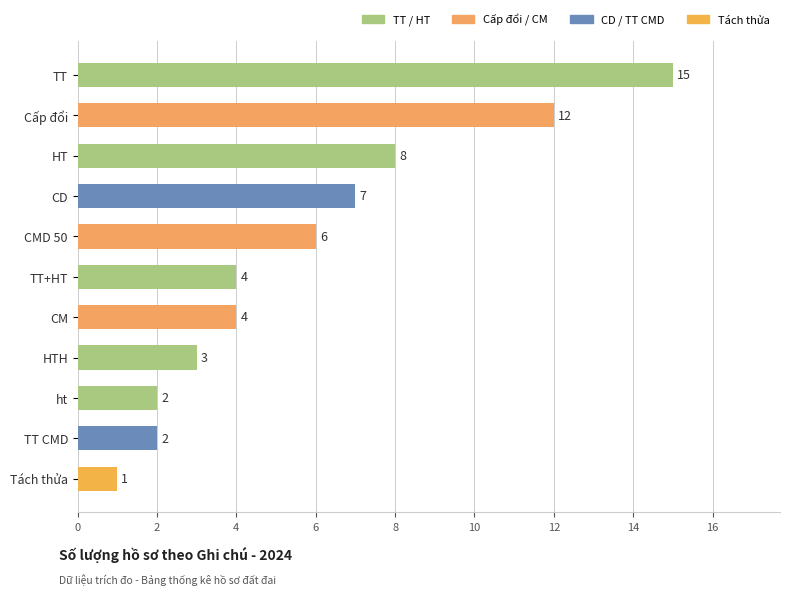

What is the difference between the maximum and minimum values?

14